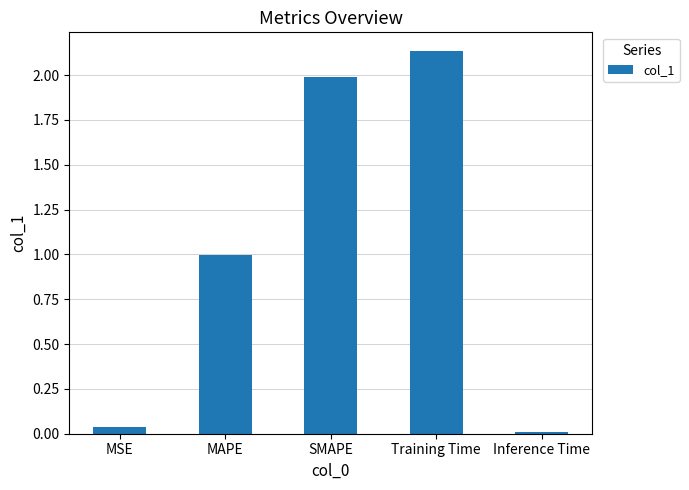

What is the change in value from SMAPE to Inference Time?

-2.0